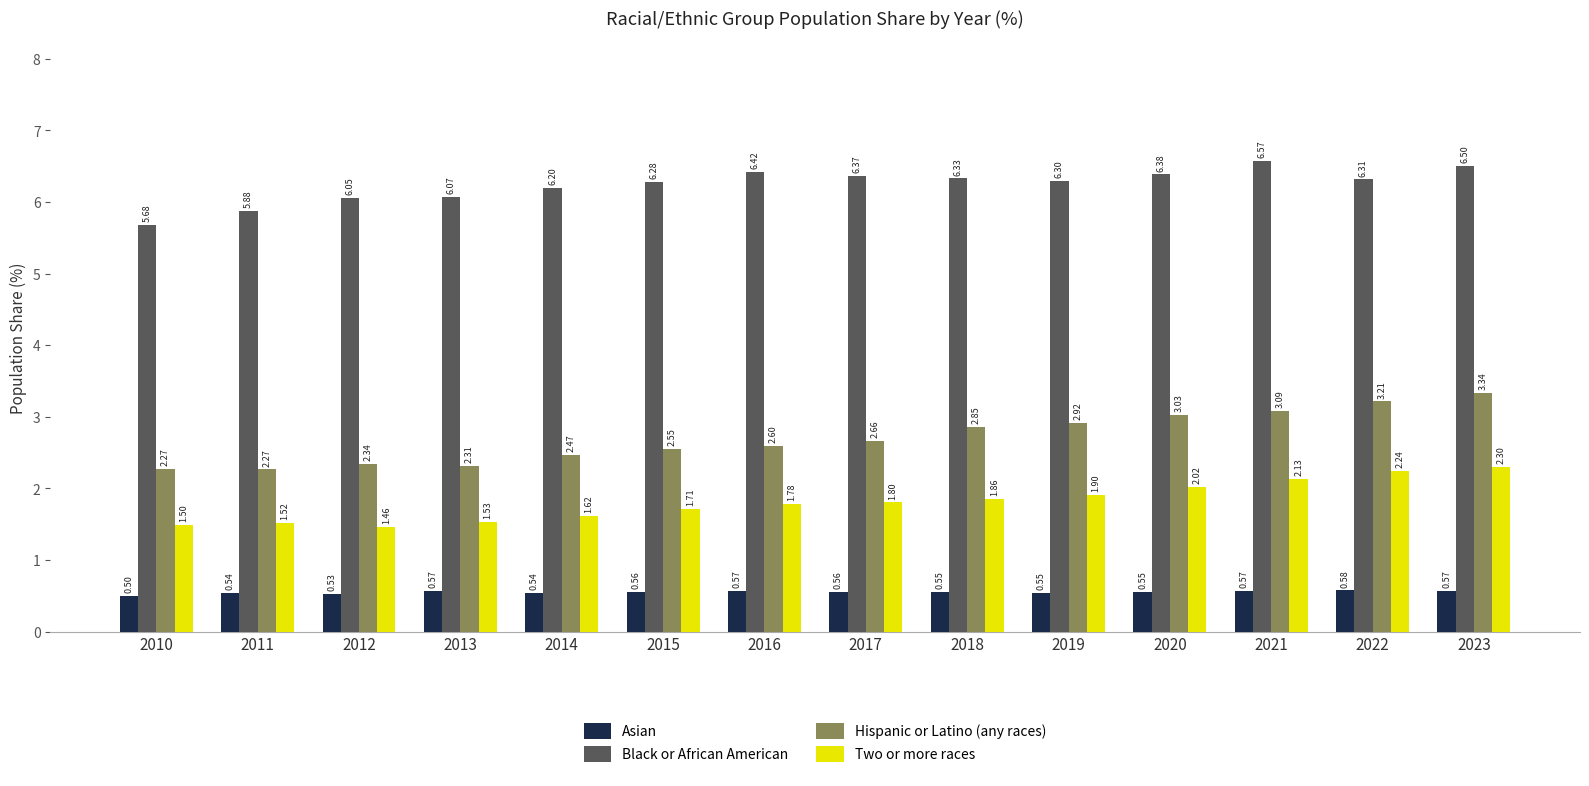

The Two or more races series shows 1.8 at 2017. True or false?

True